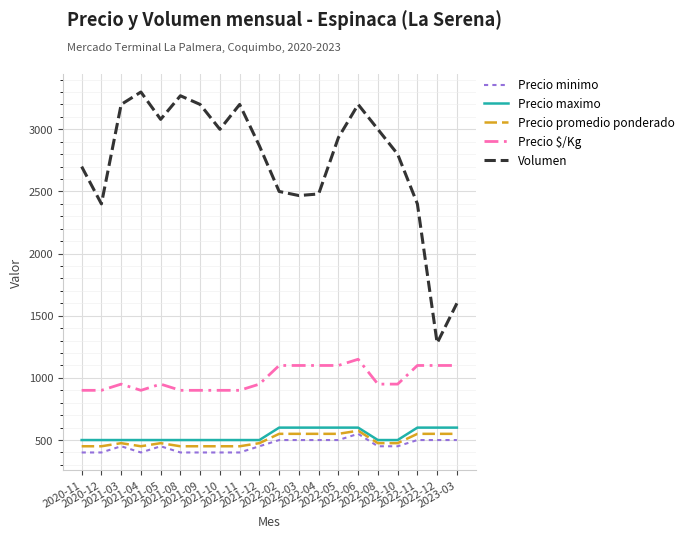

What is the sum of all Precio $/Kg values?

19900